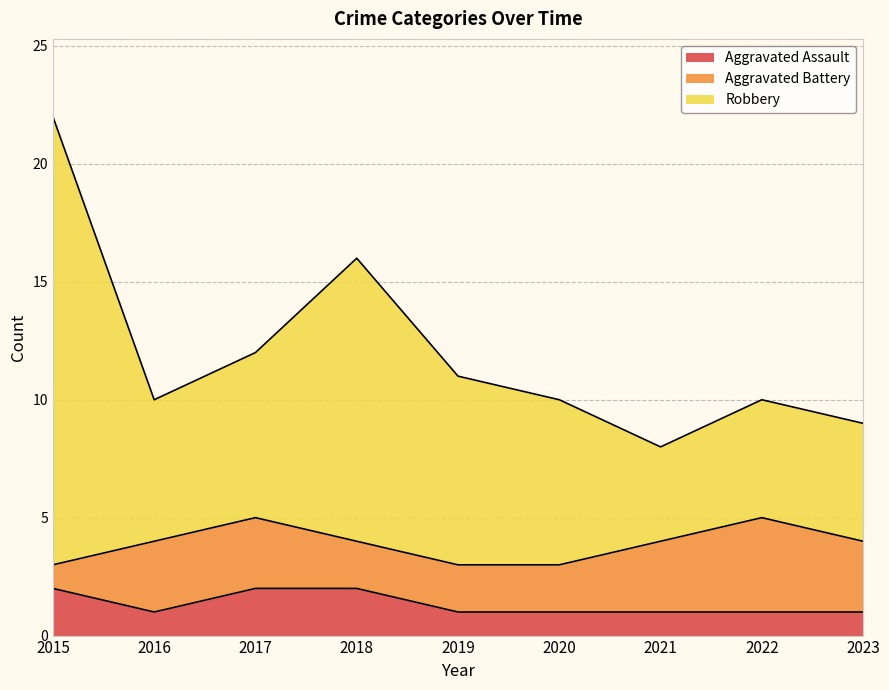

At which category is the sum across all series the highest?

2015